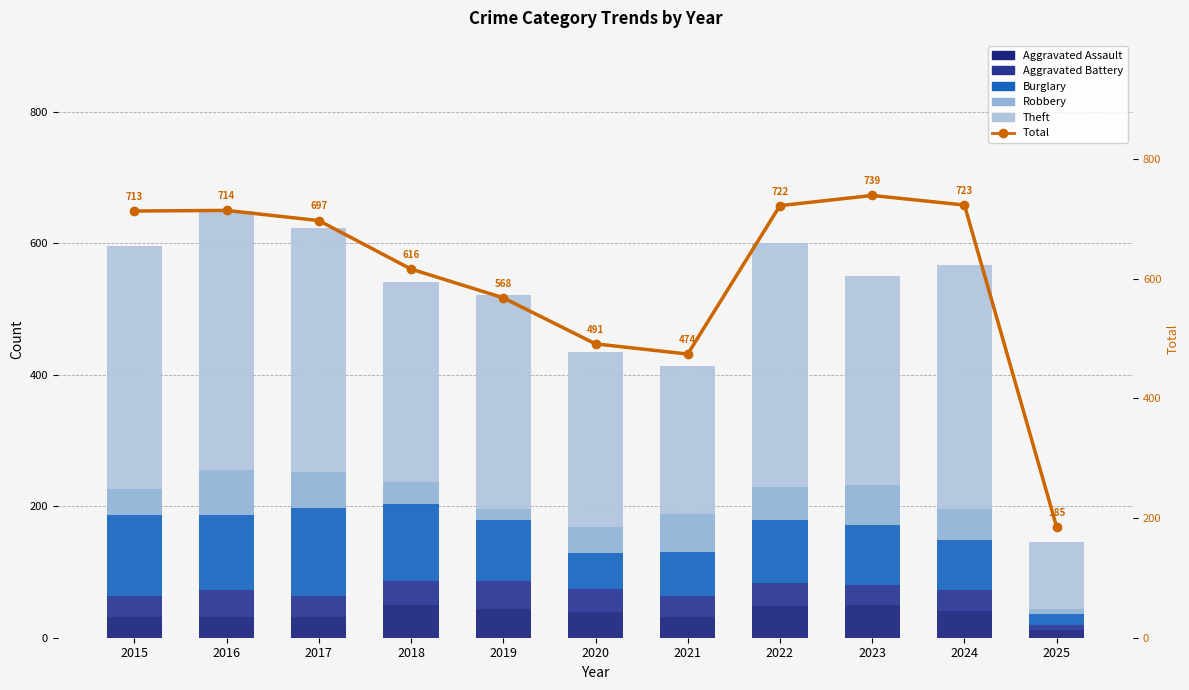

Reading left to right, what are all the values shown in this chart?

Aggravated Assault: 32	32	32	50	43	39	32	48	50	41	11
Aggravated Battery: 31	41	32	37	44	35	31	36	30	31	9
Burglary: 123	113	133	117	92	55	67	95	91	77	16
Robbery: 41	69	55	33	17	40	59	50	61	47	7
Theft: 369	394	372	305	325	266	224	372	319	371	103
Total: 713	714	697	616	568	491	474	722	739	723	185